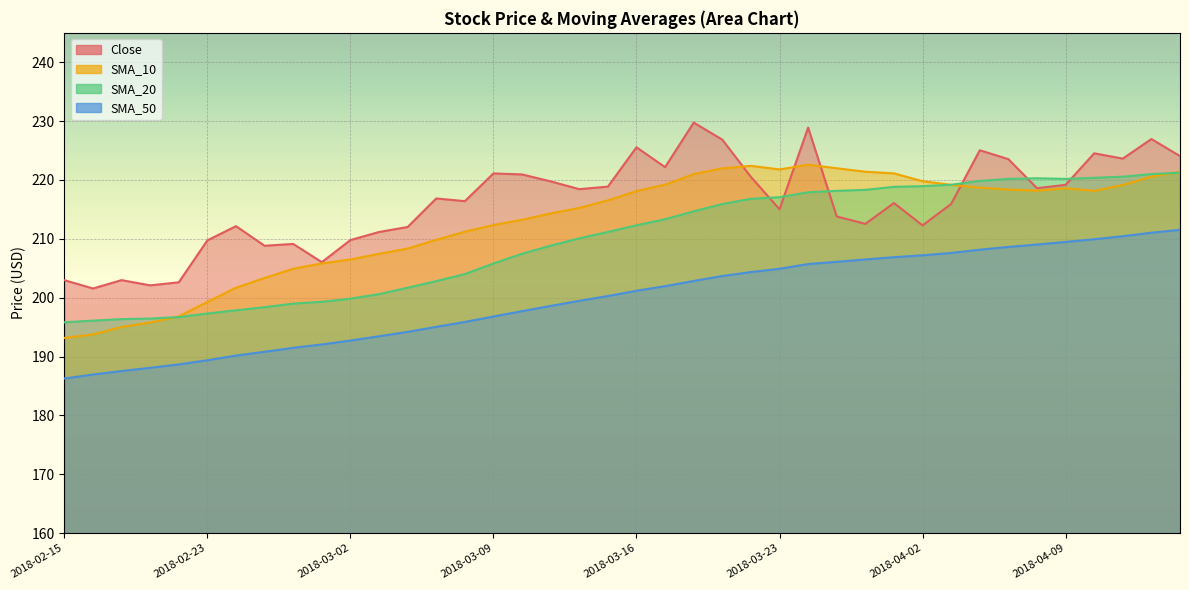

What is the maximum value shown in the chart?

229.8